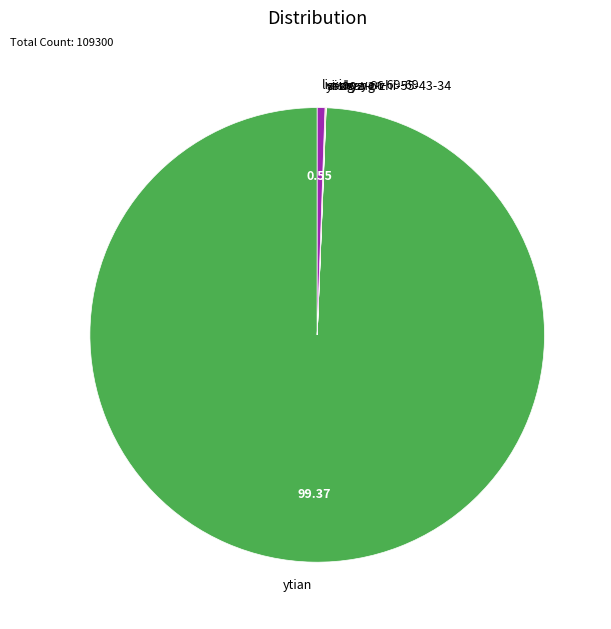

Which slice represents more than half of the pie?

ytian